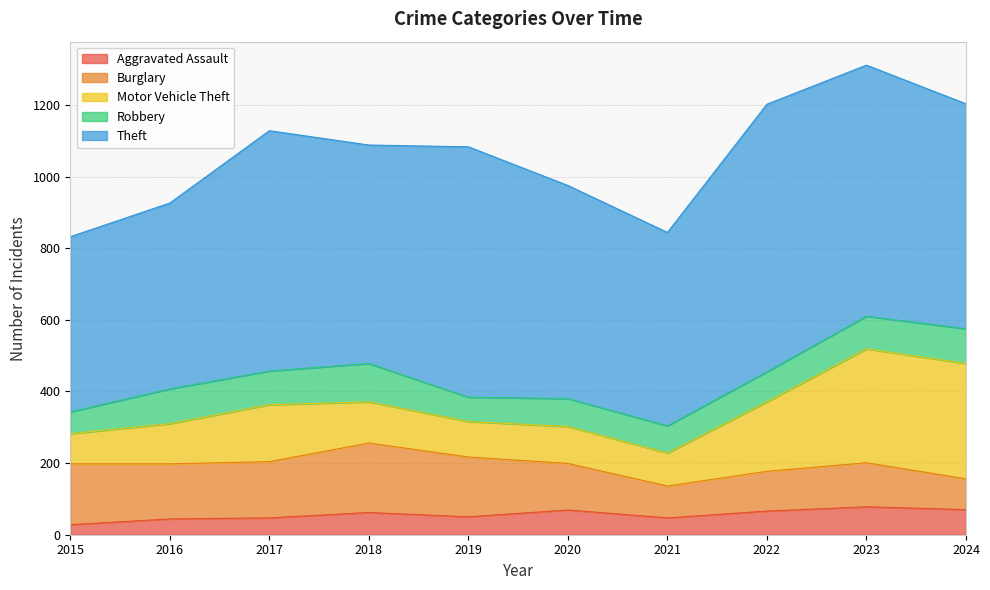

Reading left to right, list all the values displayed in this chart.

Aggravated Assault: 2015=28	2016=44	2017=47	2018=62	2019=50	2020=69	2021=47	2022=66	2023=78	2024=70
Burglary: 2015=170	2016=154	2017=157	2018=194	2019=167	2020=130	2021=89	2022=111	2023=123	2024=86
Motor Vehicle Theft: 2015=84	2016=112	2017=159	2018=115	2019=99	2020=103	2021=92	2022=194	2023=318	2024=322
Robbery: 2015=61	2016=97	2017=94	2018=107	2019=68	2020=78	2021=76	2022=84	2023=91	2024=97
Theft: 2015=489	2016=519	2017=671	2018=610	2019=699	2020=595	2021=540	2022=747	2023=701	2024=628